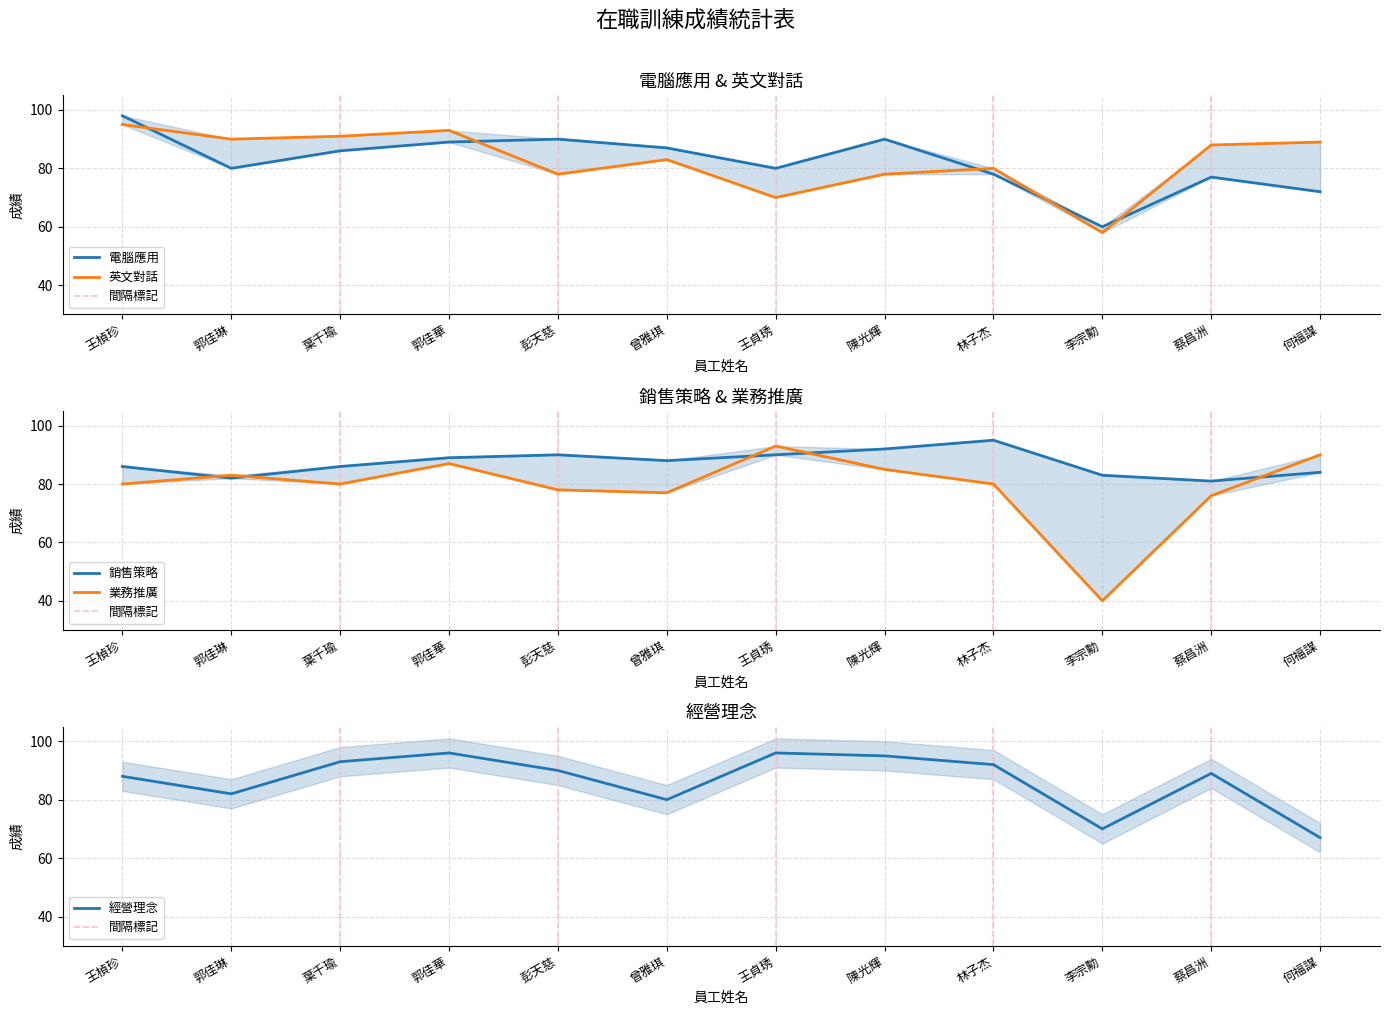

True or false: 業務推廣 has more than 2 interior local peaks.

True